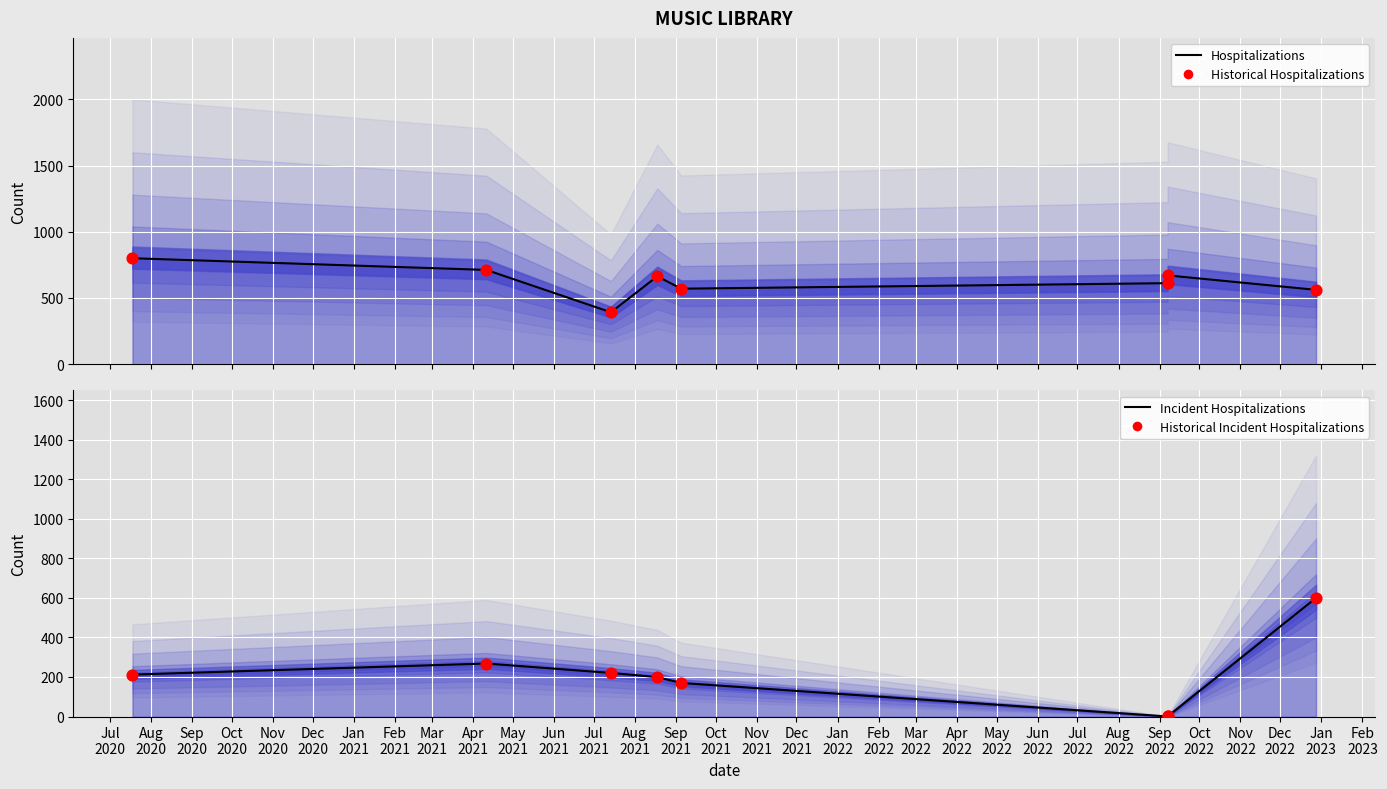

What are all the series names shown in the legend?

Hospitalizations, Historical Hospitalizations, Incident Hospitalizations, Historical Incident Hospitalizations